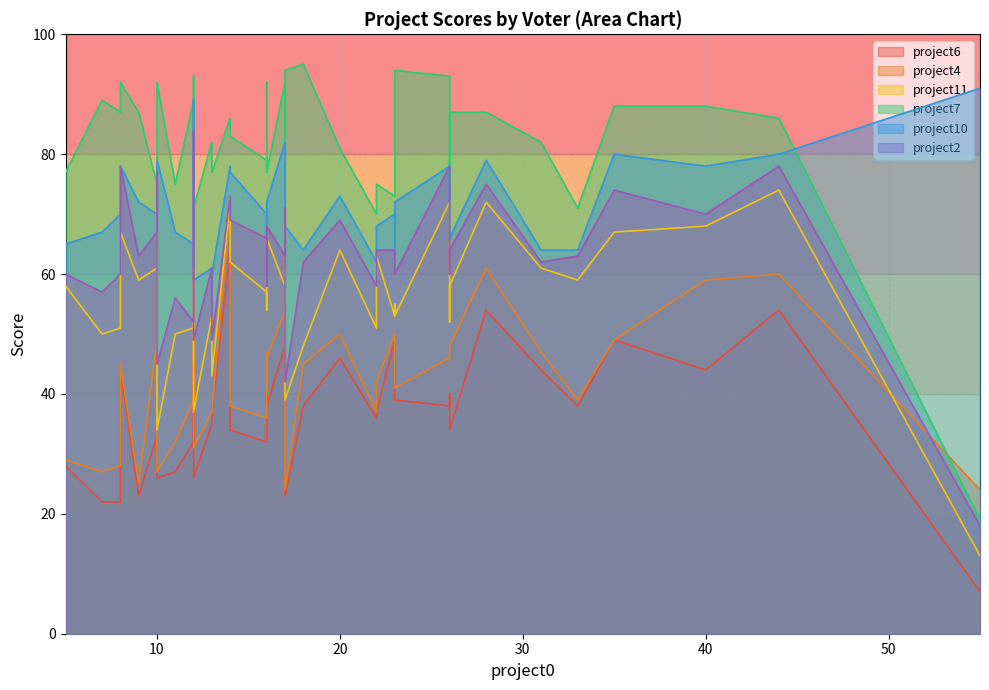

What is the sum of the project11 values at 55 and 10?

47